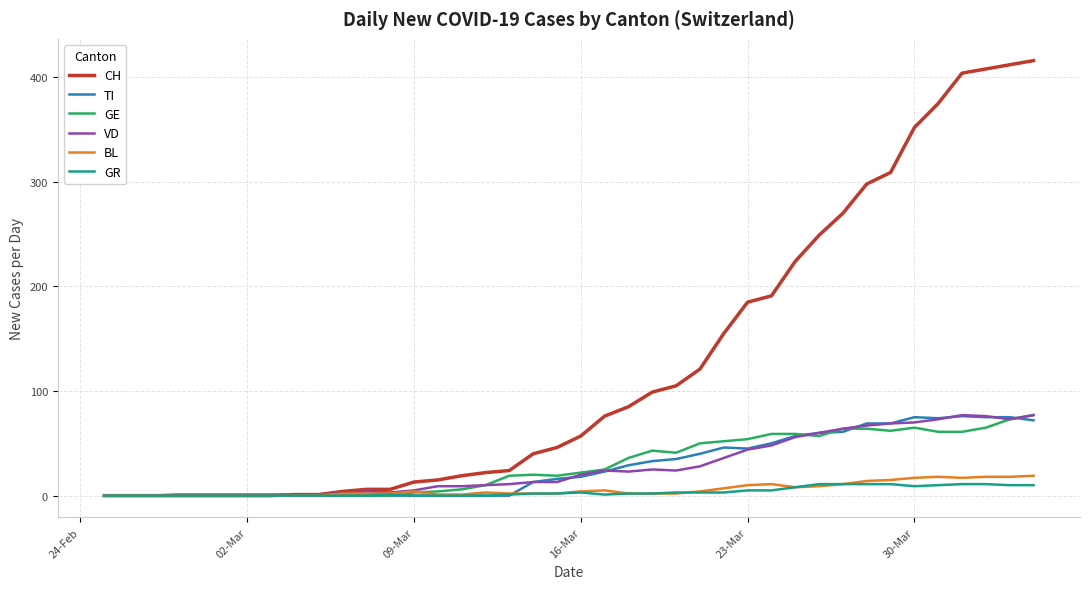

Which series has the largest range (max minus min)?

CH